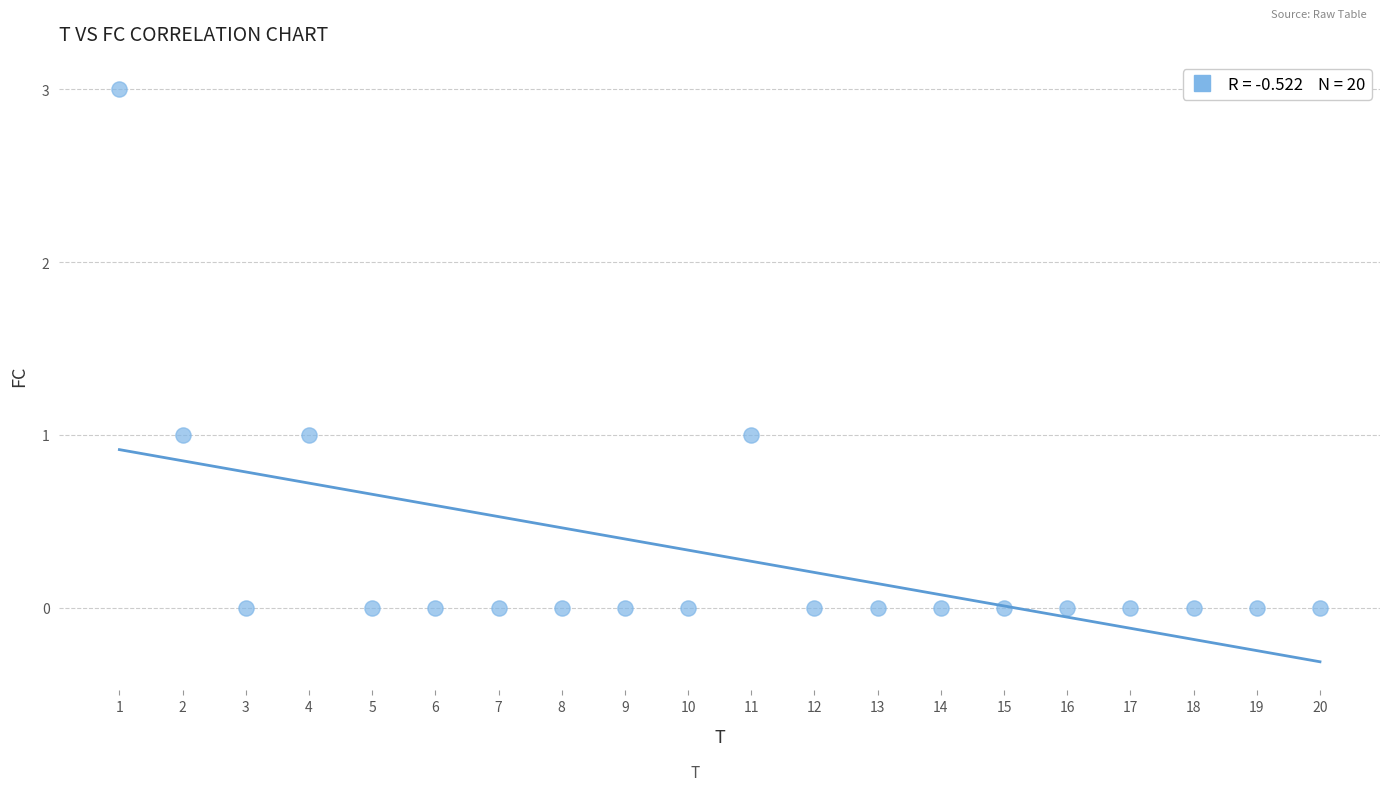

What is the range of Y values (max minus min)?

3